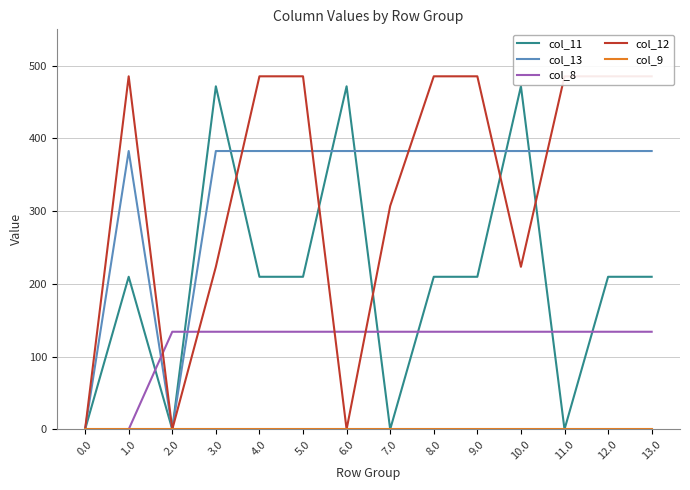

True or false: col_8 has a value of 134.2 at 11.0.

True